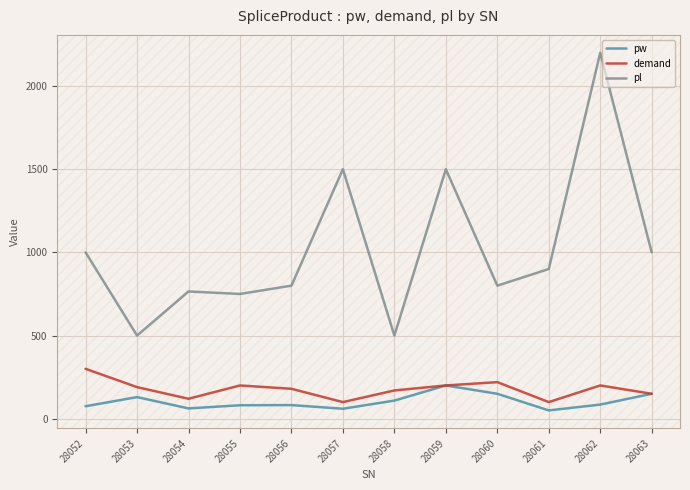

Where does the demand series first go above 190?

28052